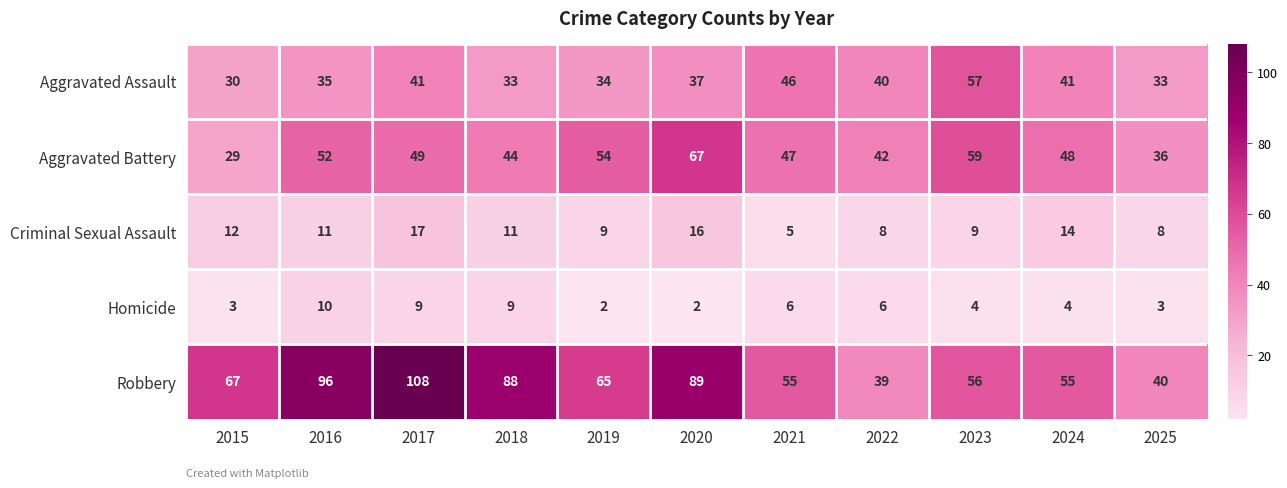

What is the difference between the Robbery values at 2015 and 2025?

27